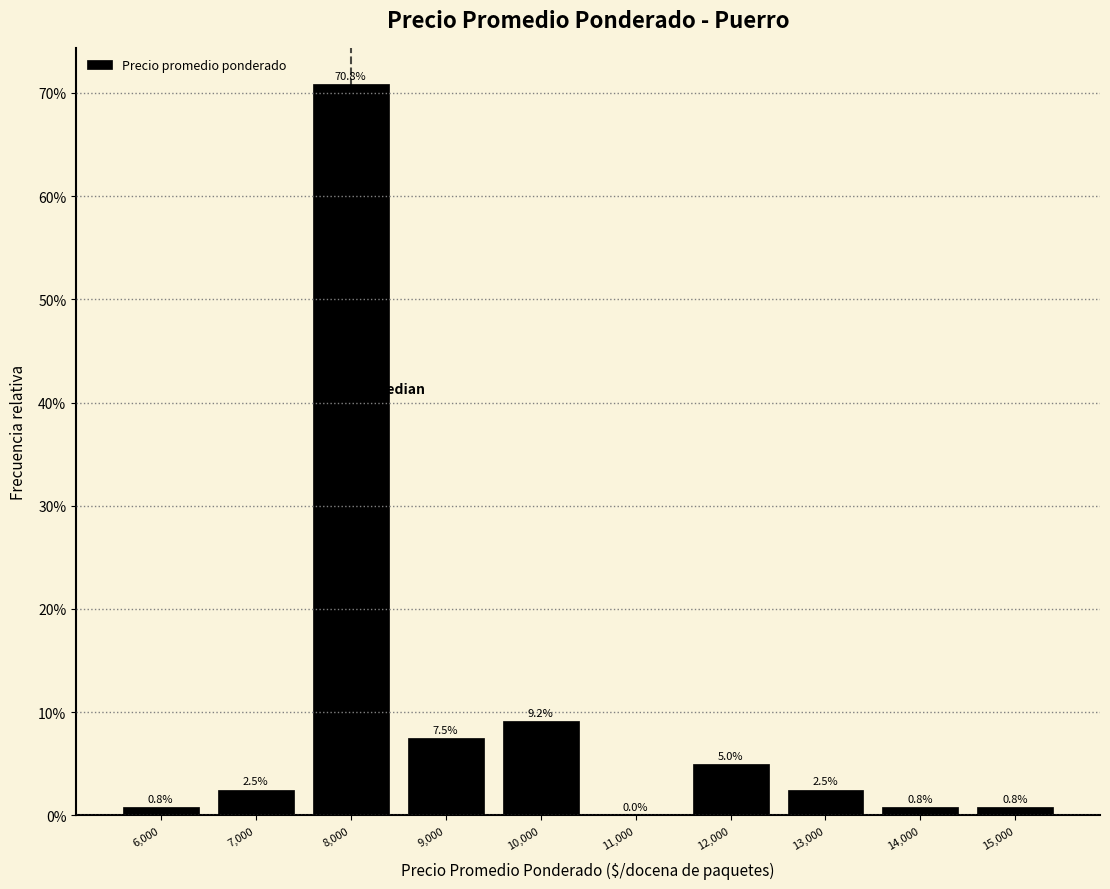

How tall is the bar that spans 14500 to 15500 on the x-axis?

0.8